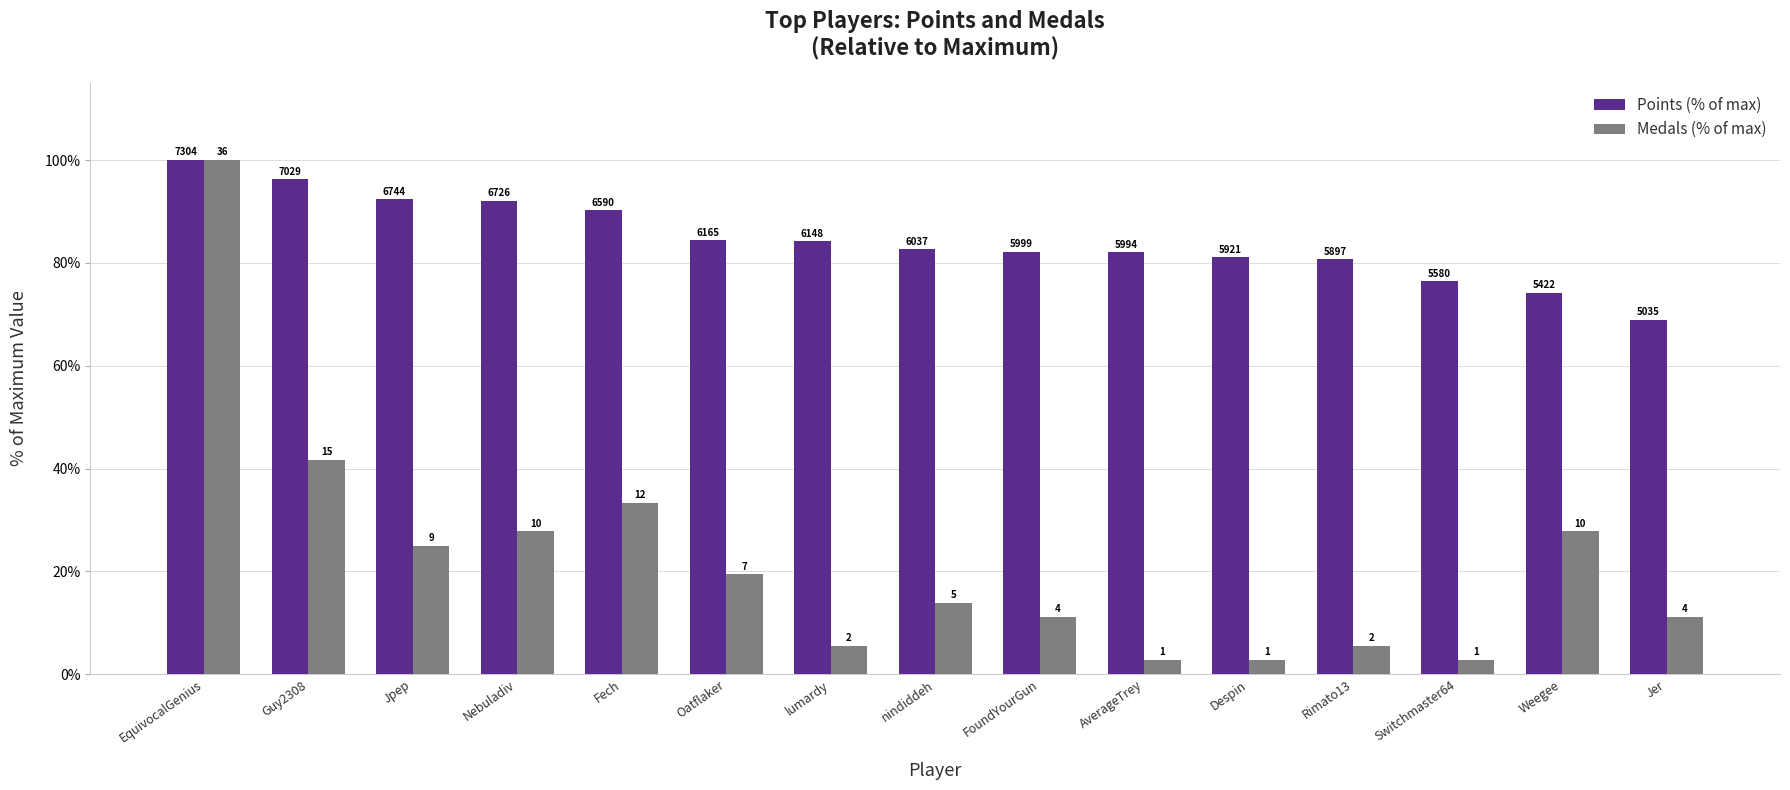

Are the bars horizontal?

No